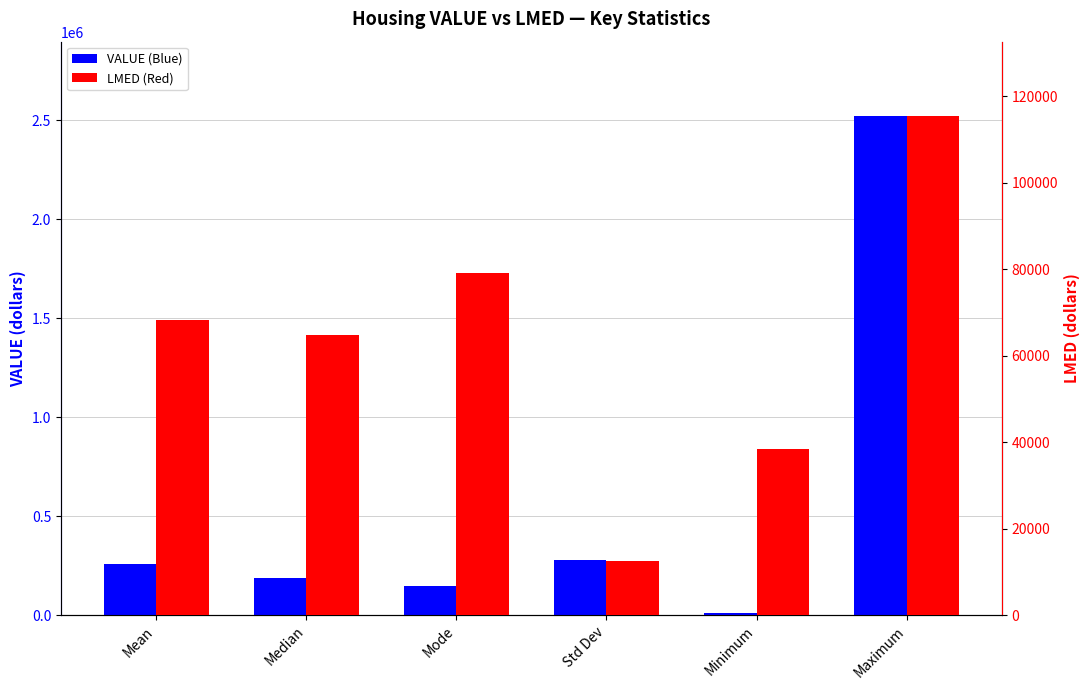

What is the difference between the second highest and minimum values in the LMED (Red) series?

66689.4